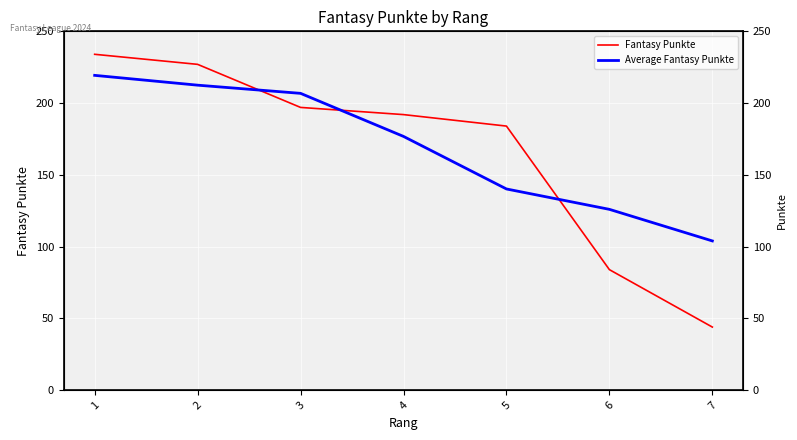

What is the smallest value displayed?

44.0